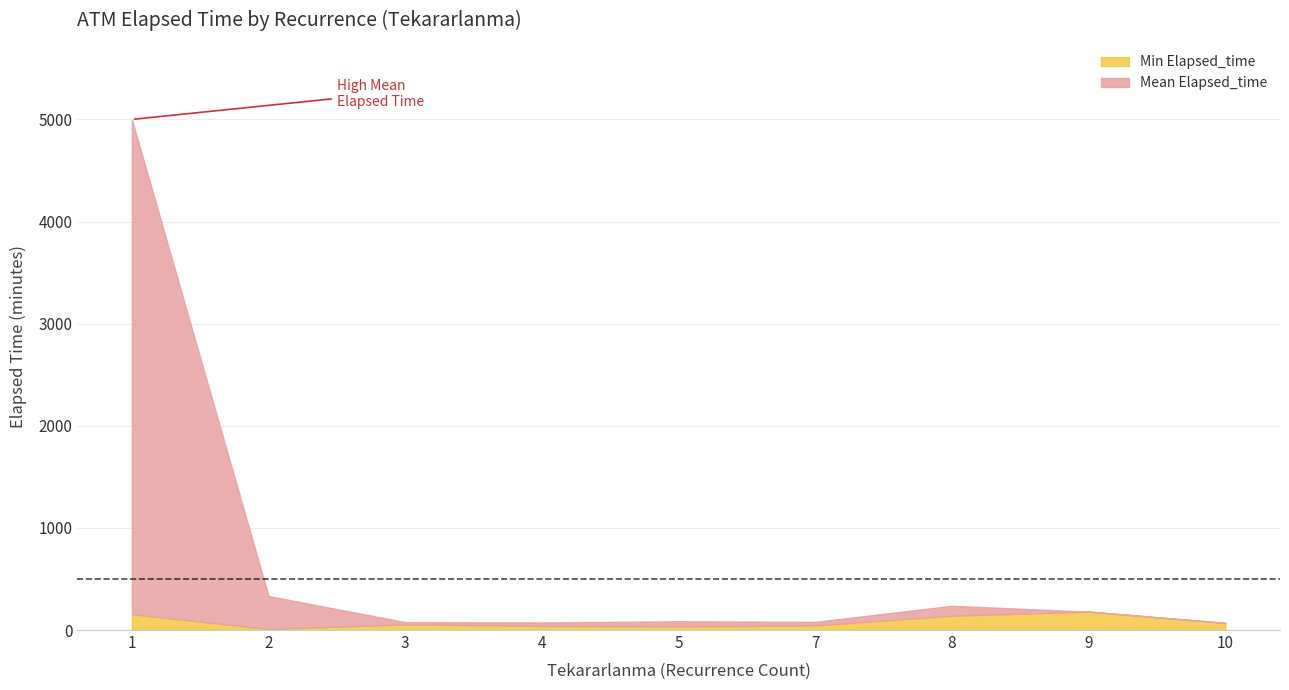

True or false: the data has more than 1 interior local peaks.

True